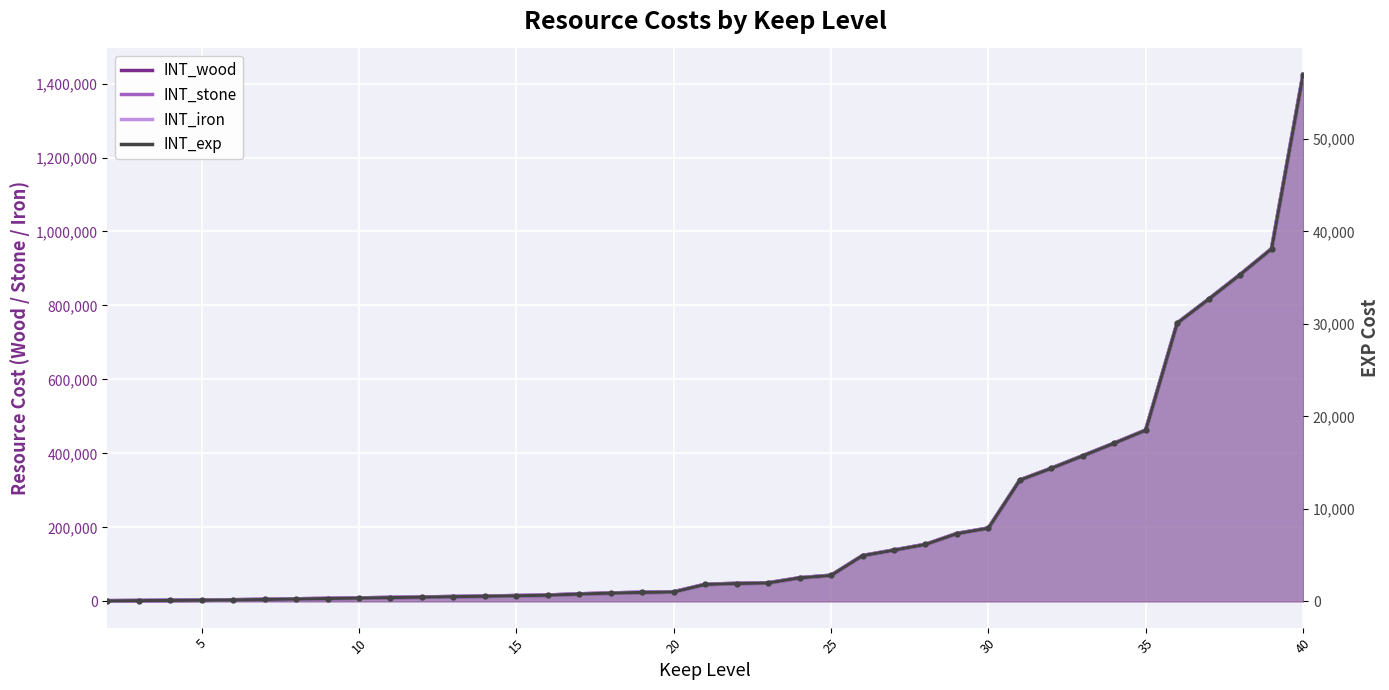

Reading right to left, what are all the values shown in this chart?

INT_wood: 1423700	953100	883300	816800	752100	462700	427500	393300	359600	327700	197700	183100	153700	138300	123300	70000	63300	49600	48100	45600	25200	24000	22100	19600	16500	15000	13700	12500	11200	10000	8700	7500	6200	5000	3700	3100	2500	1800	1200
INT_stone: 1423700	953100	883300	816800	752100	462700	427500	393300	359600	327700	197700	183100	153700	138300	123300	70000	63300	49600	48100	45600	25200	24000	22100	19600	16500	15000	13700	12500	11200	10000	8700	7500	6200	5000	3700	3100	2500	1800	1200
INT_iron: 1423700	953100	883300	816800	752100	462700	427500	393300	359600	327700	197700	183100	153700	138300	123300	70000	63300	49600	48100	45600	25200	24000	22100	19600	16500	15000	13700	12500	11200	10000	8700	7500	6200	5000	3700	3100	2500	1800	1200
INT_exp: 56950	38125	35335	32675	30085	18510	17100	15735	14385	13110	7910	7325	6150	5535	4935	2800	2535	1985	1925	1825	1010	960	885	785	660	600	550	500	450	400	350	300	250	200	150	125	100	75	50